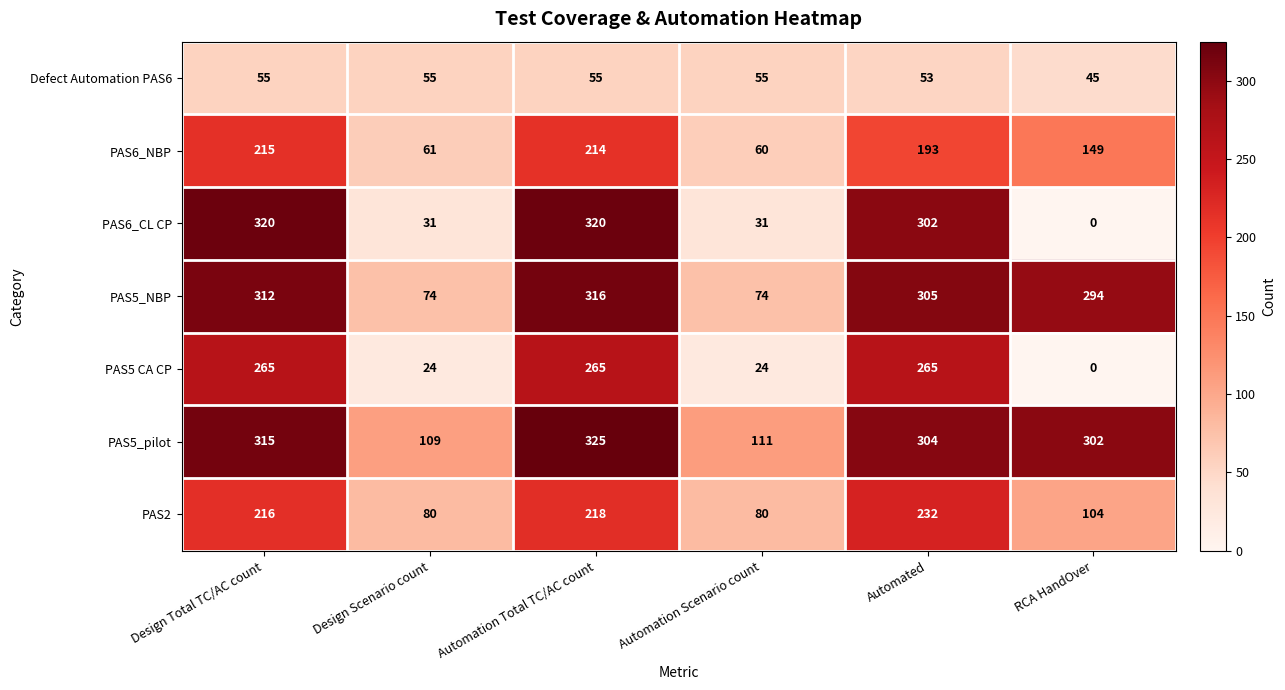

What is the maximum value for PAS2?

232